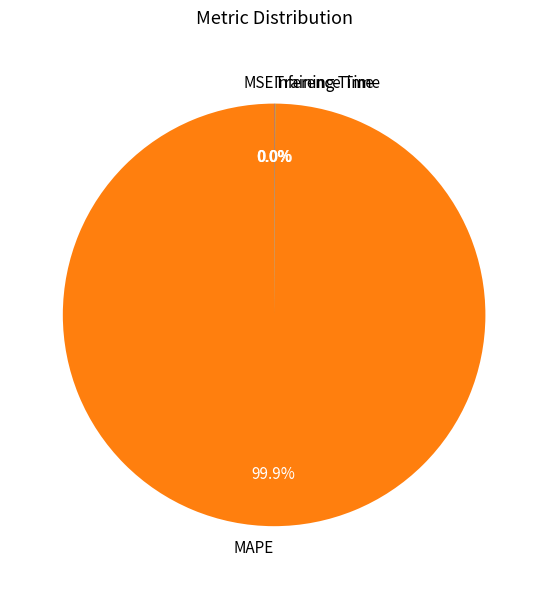

Which category has the biggest portion of the pie?

MAPE